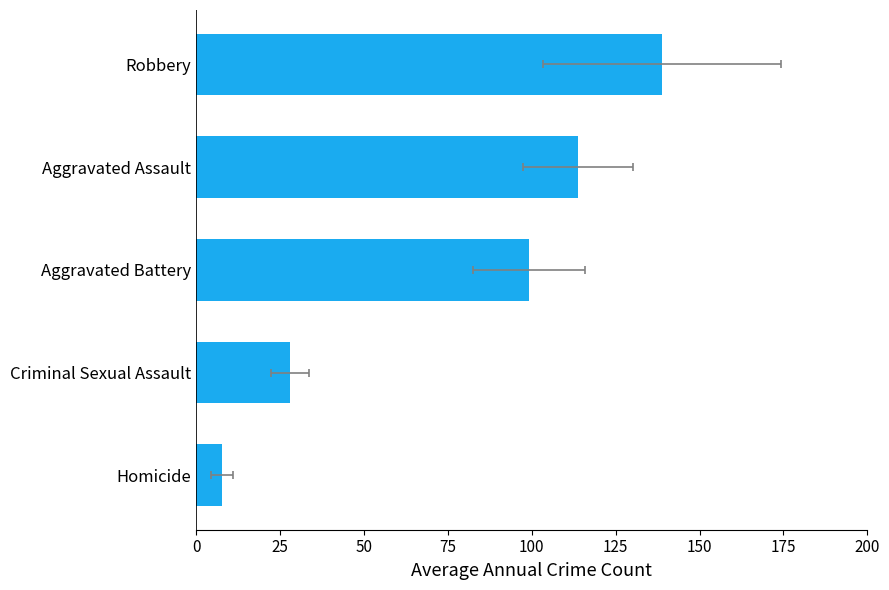

The value at Criminal Sexual Assault is 28.0. True or false?

True